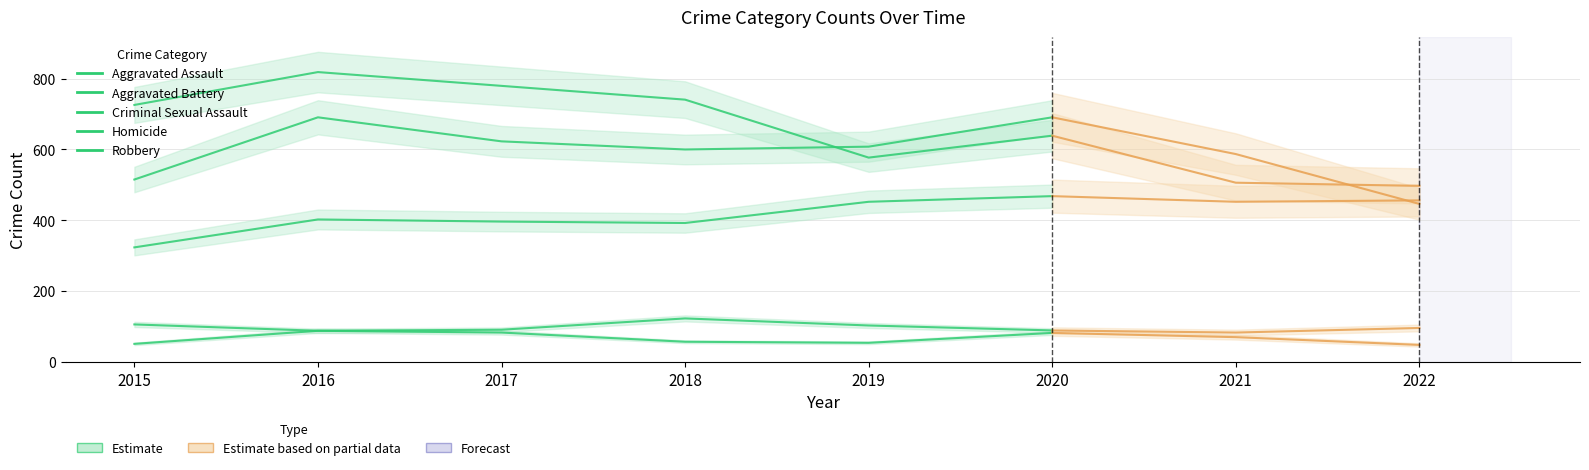

Is this an area chart (filled region under the line)?

No